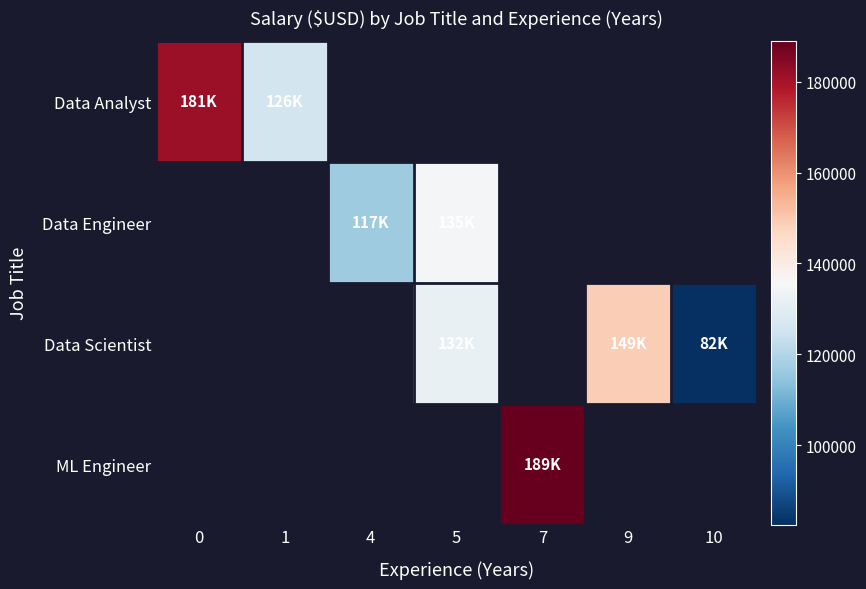

Read the Data Analyst value at 1.

126162.0